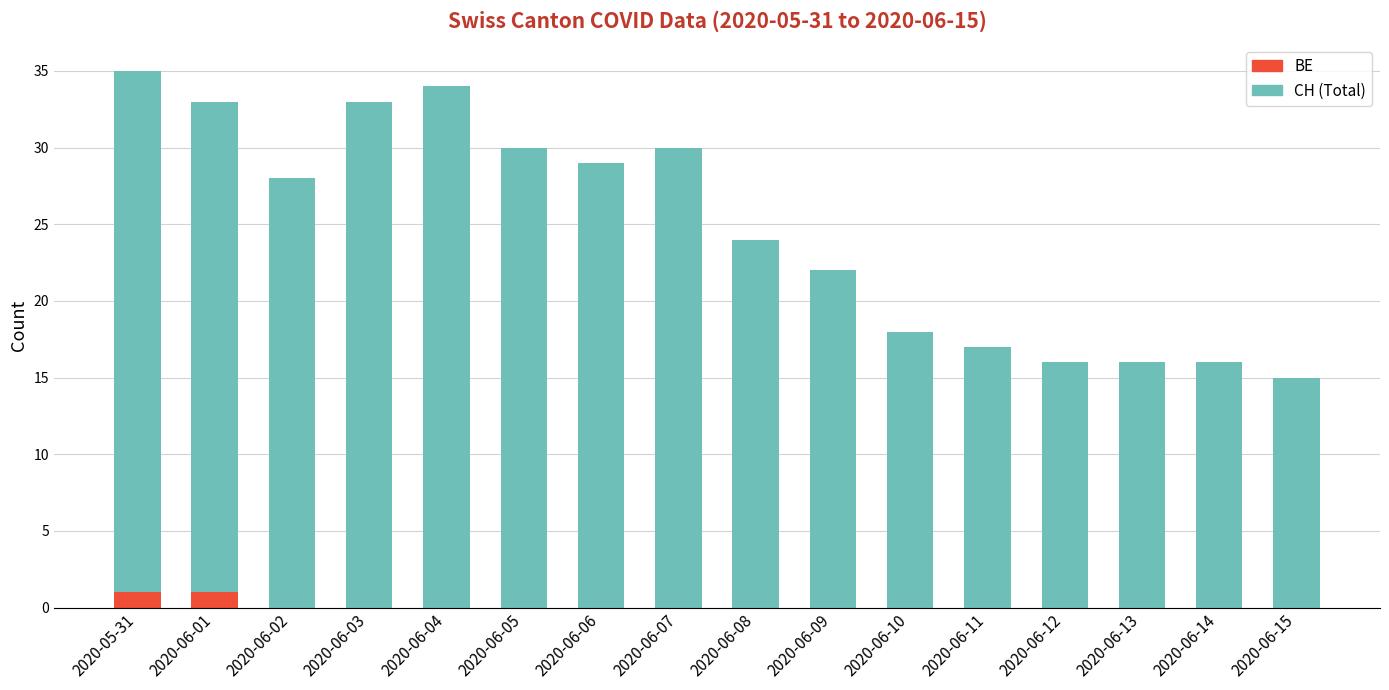

True or false: BE has a value of 1 at 2020-06-14.

False